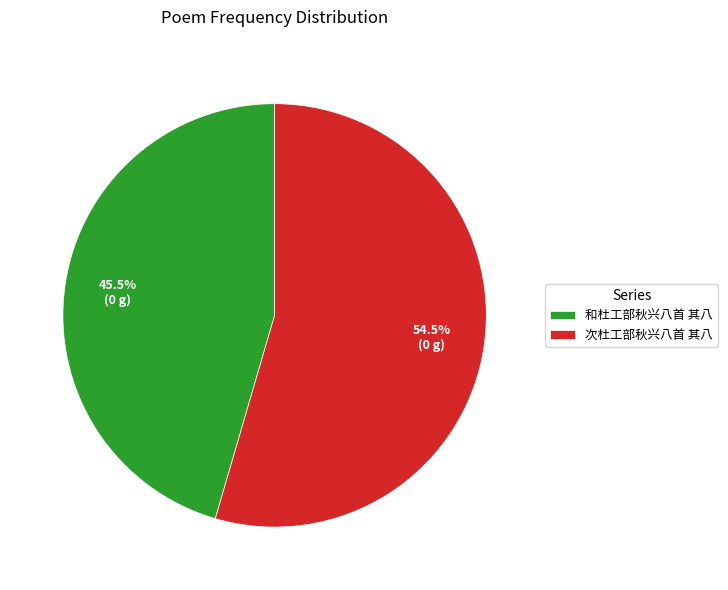

Combined, do 次杜工部秋兴八首 其八 and 和杜工部秋兴八首 其八 account for over 50%?

Yes